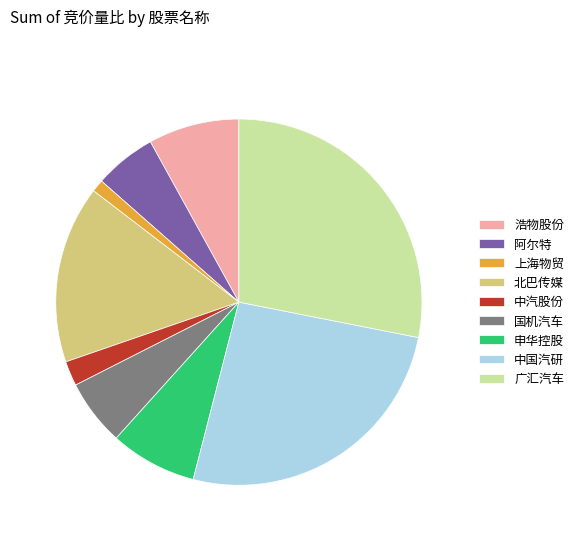

How many segments does this pie chart have?

9